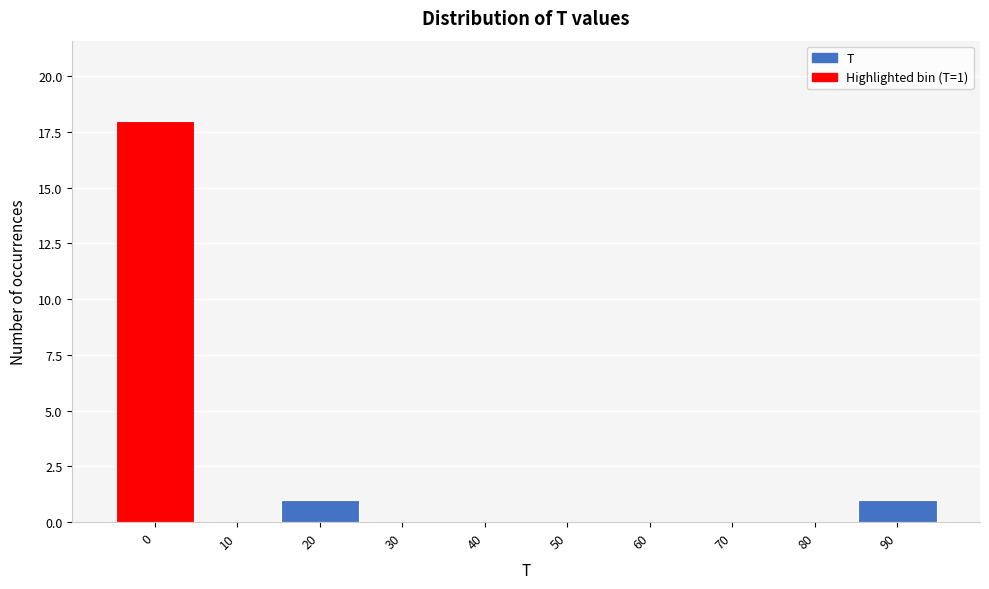

Reading left to right, transcribe all the data shown in this chart.

0=18	10=0	20=1	30=0	40=0	50=0	60=0	70=0	80=0	90=1